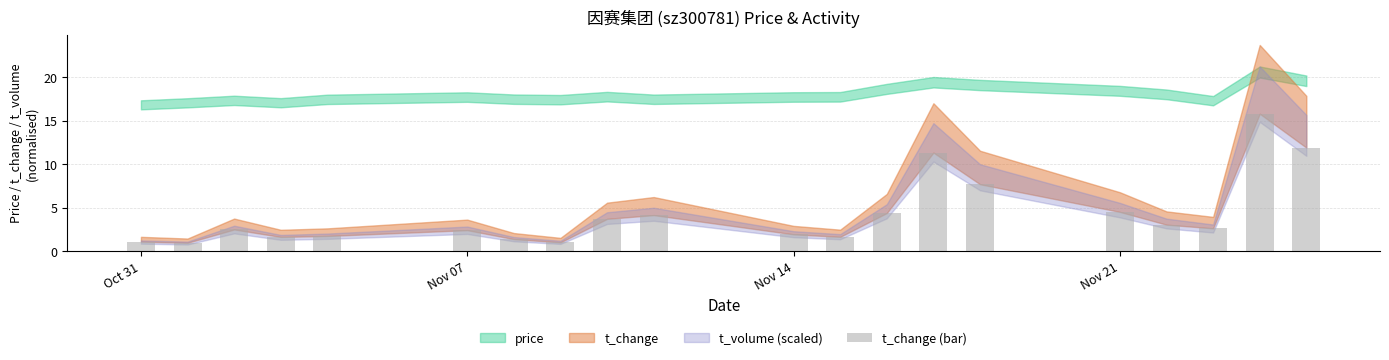

What is the minimum value shown in the chart?

1.0